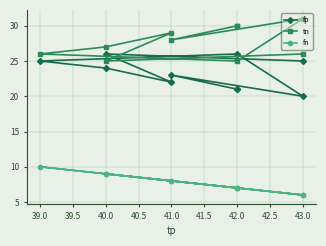

Rank the series by their maximum value, from lowest to highest.

fn, fp, tn